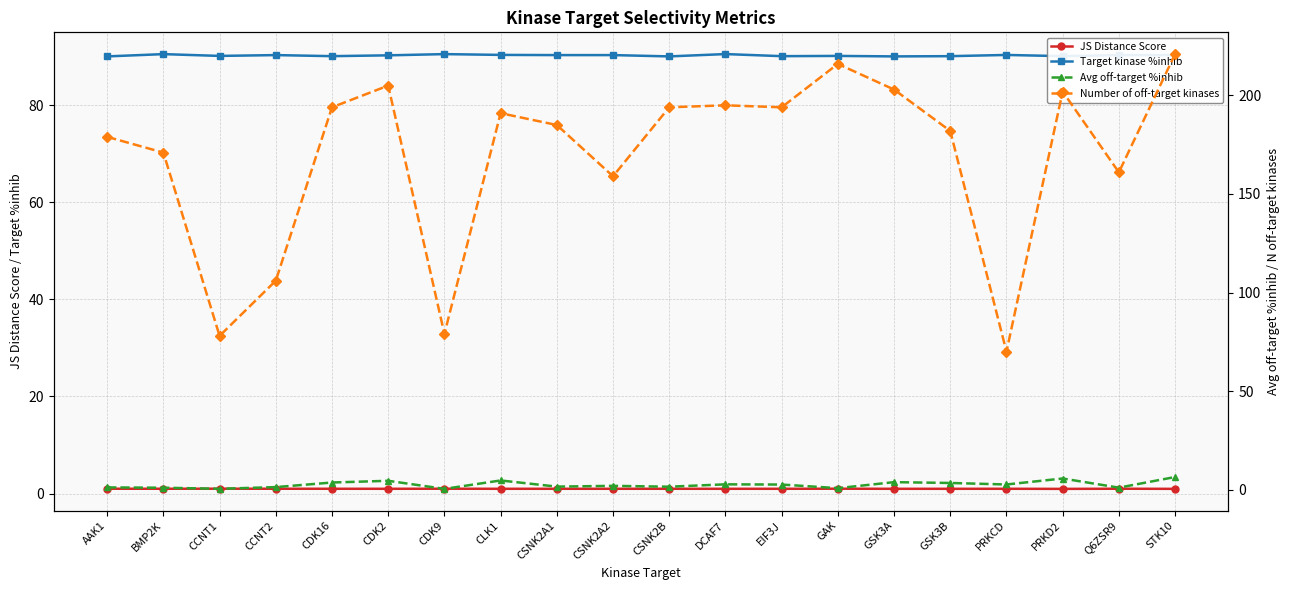

Where is Avg off-target %inhib nearest to the value 3?

DCAF7